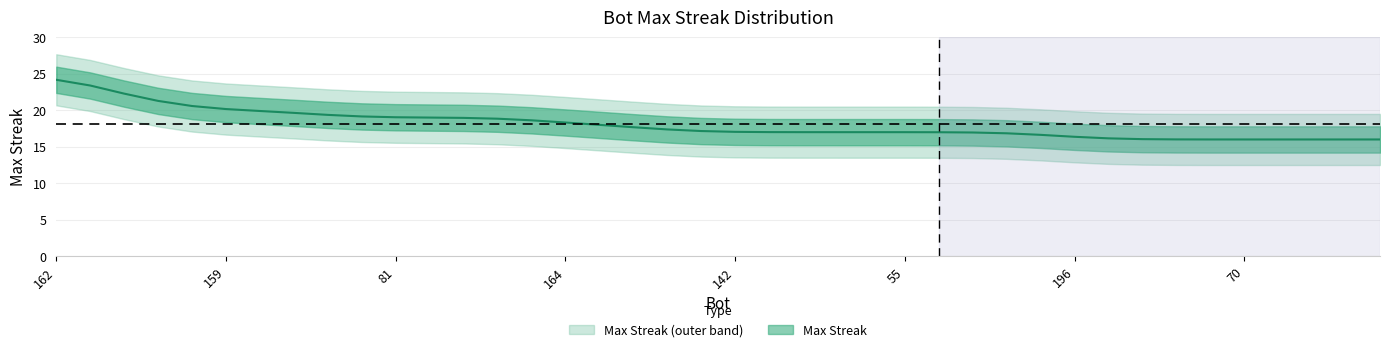

What is the maximum value shown in the chart?

24.2